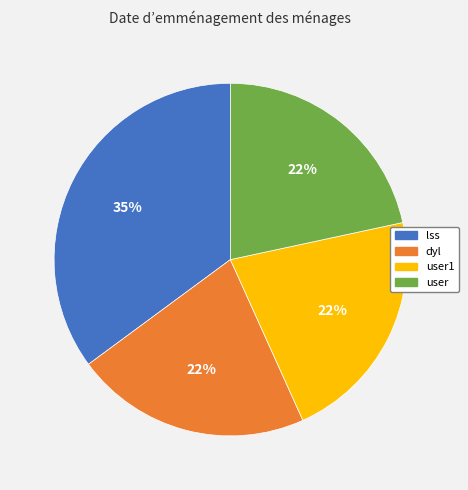

How many slices are in this pie chart?

4